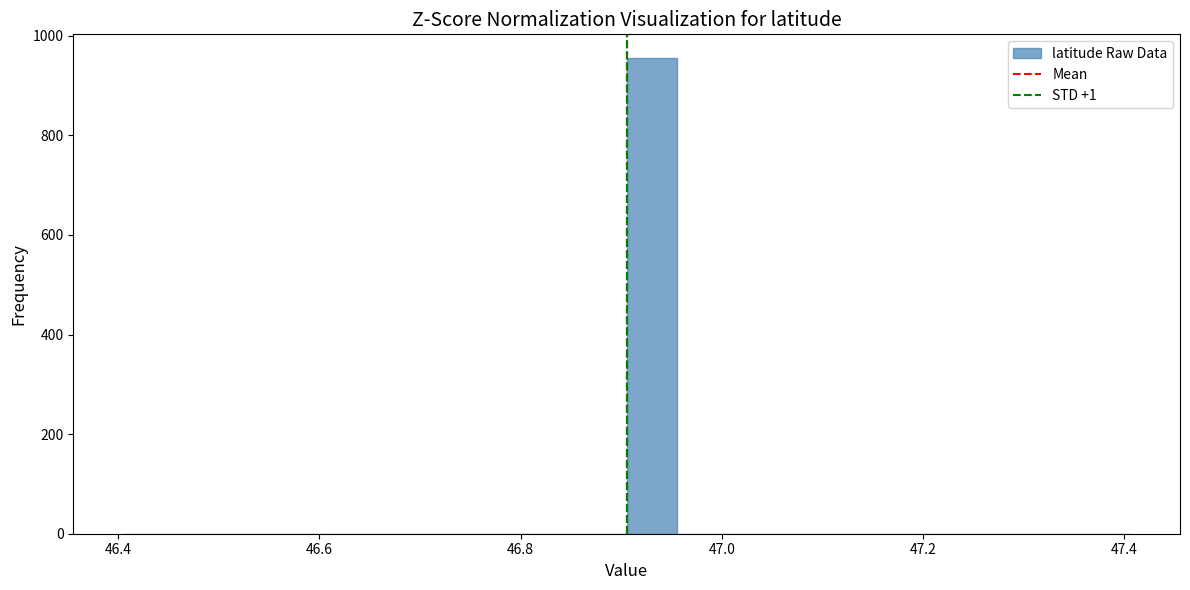

Read against the x-axis, roughly where is the centre of the tallest bar?

46.94